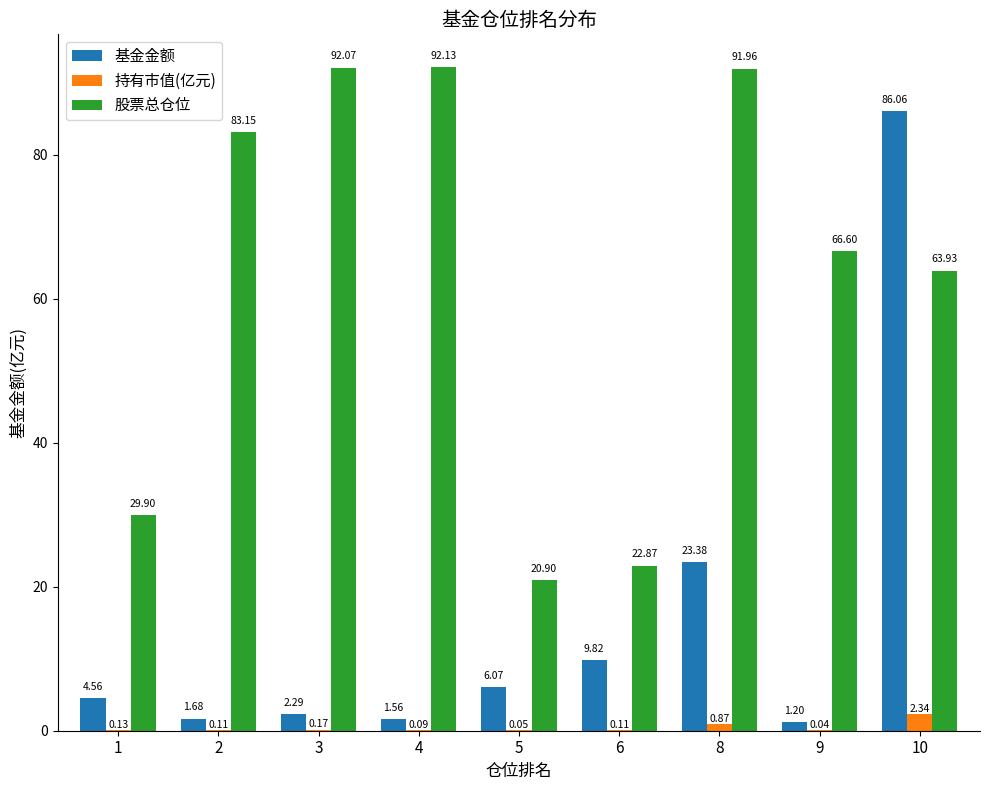

Which series changed the most between 2 and 10?

基金金额